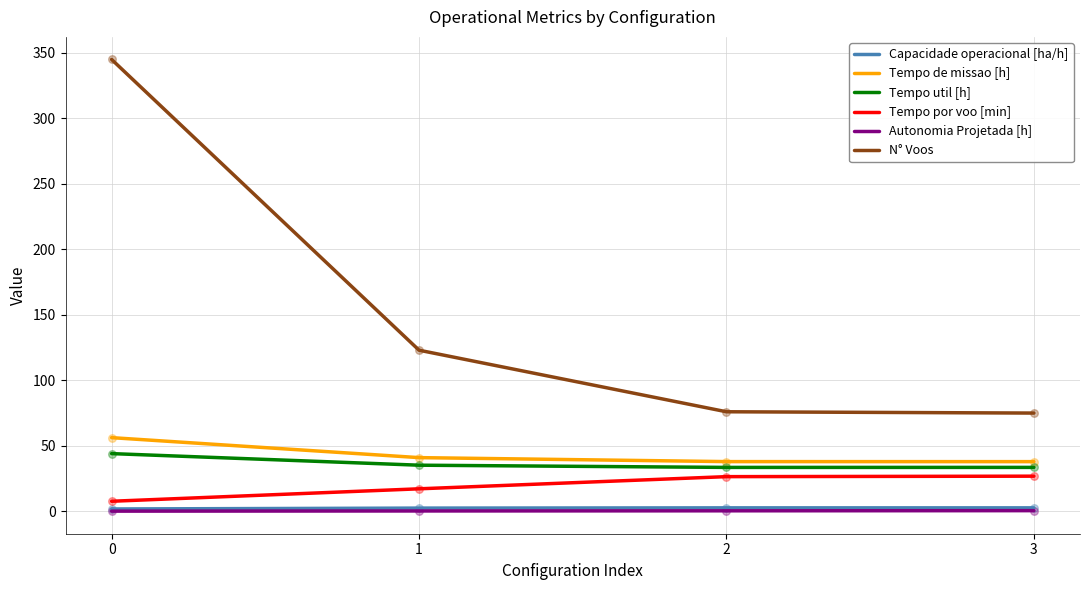

What is the total value across all series at 0?

454.8